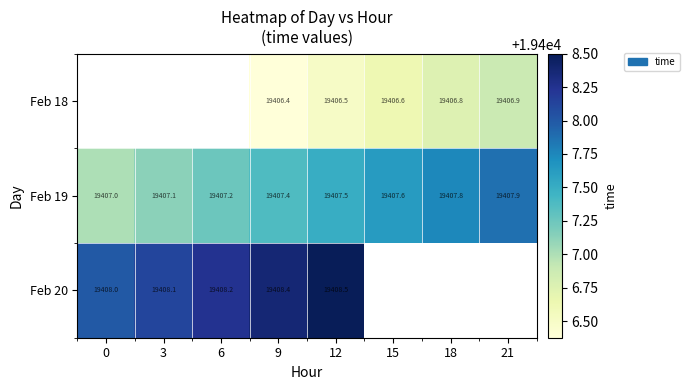

Which category has the lowest value across all series?

9